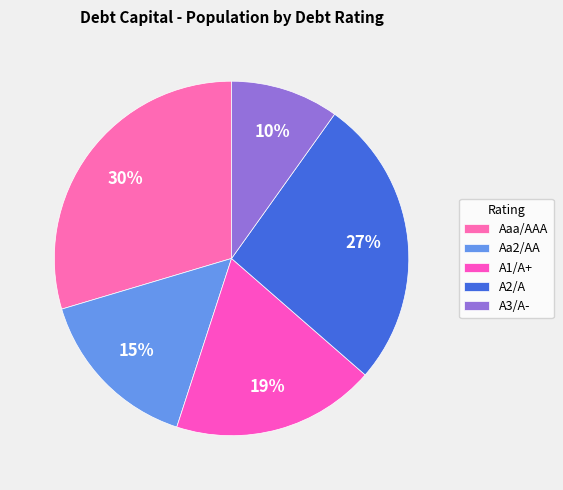

How many segments does this pie chart have?

5